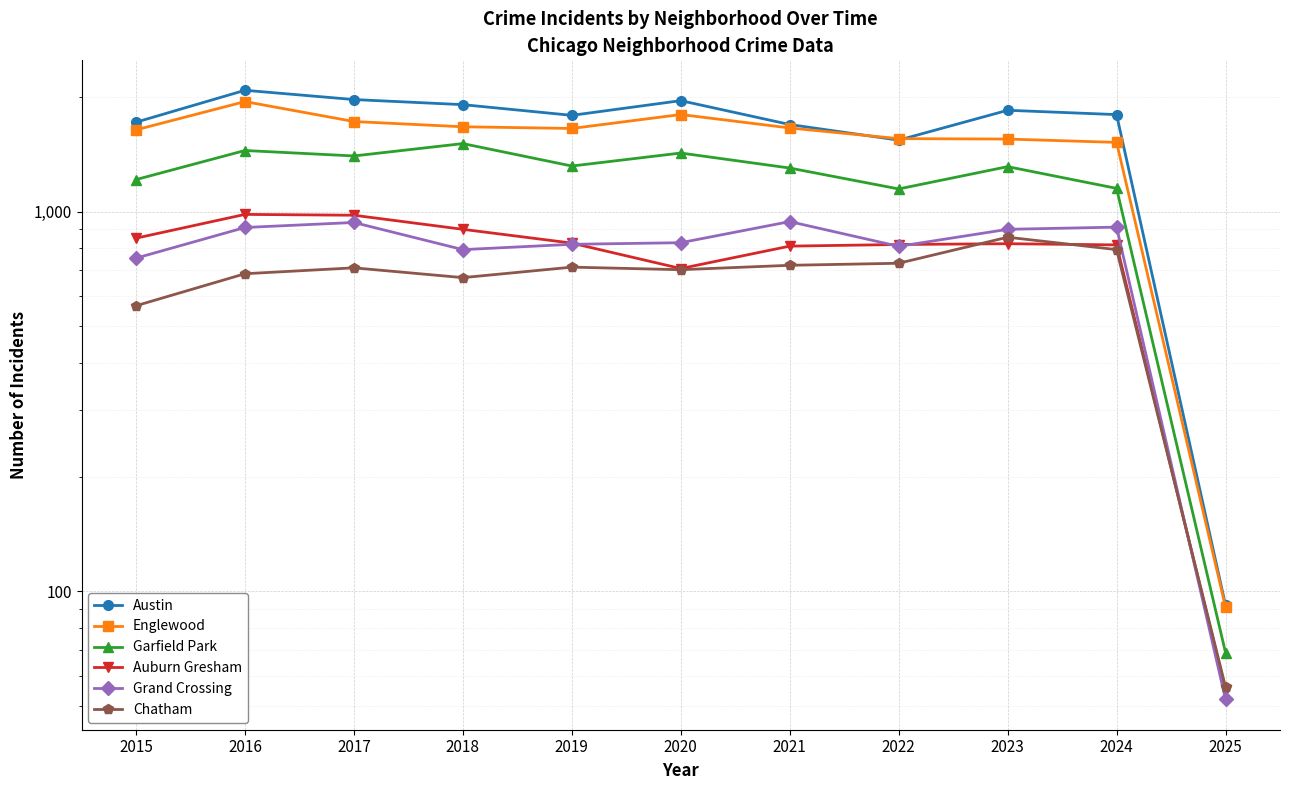

What is the minimum value for Garfield Park?

69